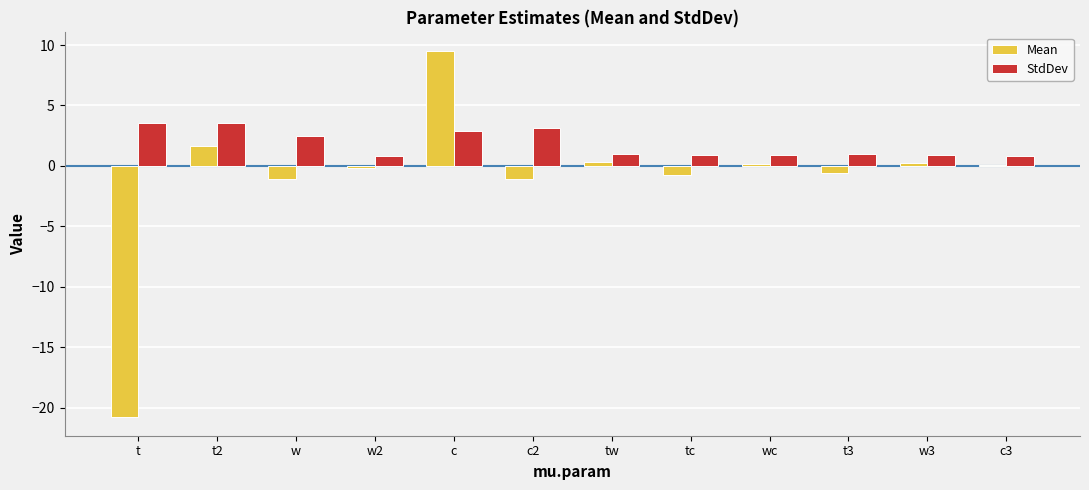

What is the approximate value of Mean at c2?

-1.1